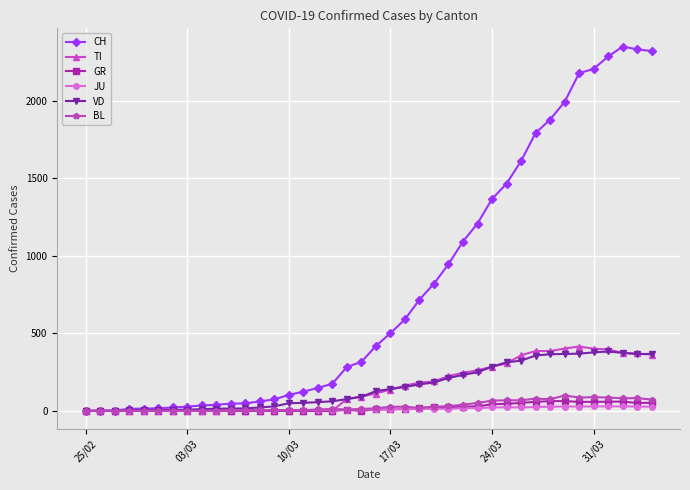

How many values in the BL series are below 17?

20